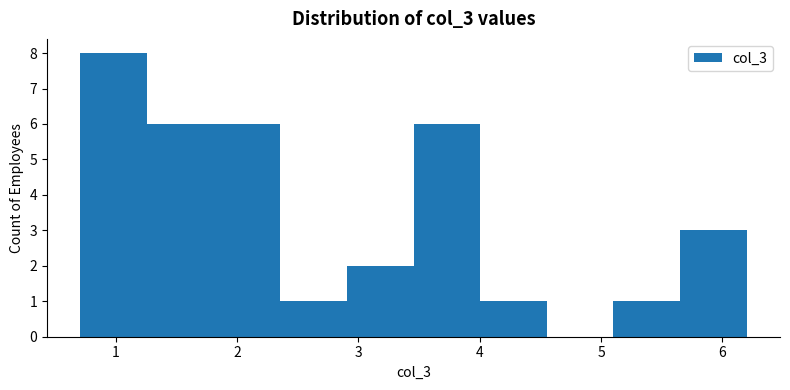

Reading left to right, transcribe this chart: for each bar, give the range it covers on the x-axis and its height. Neither the bar edges nor the heights are printed on the chart, so give them approximately, as read against the axes.

0.7 to 1.3: 8
1.3 to 1.8: 6
1.8 to 2.4: 6
2.4 to 2.9: 1
2.9 to 3.5: 2
3.5 to 4.0: 6
4.0 to 4.6: 1
4.6 to 5.1: 0
5.1 to 5.7: 1
5.7 to 6.2: 3